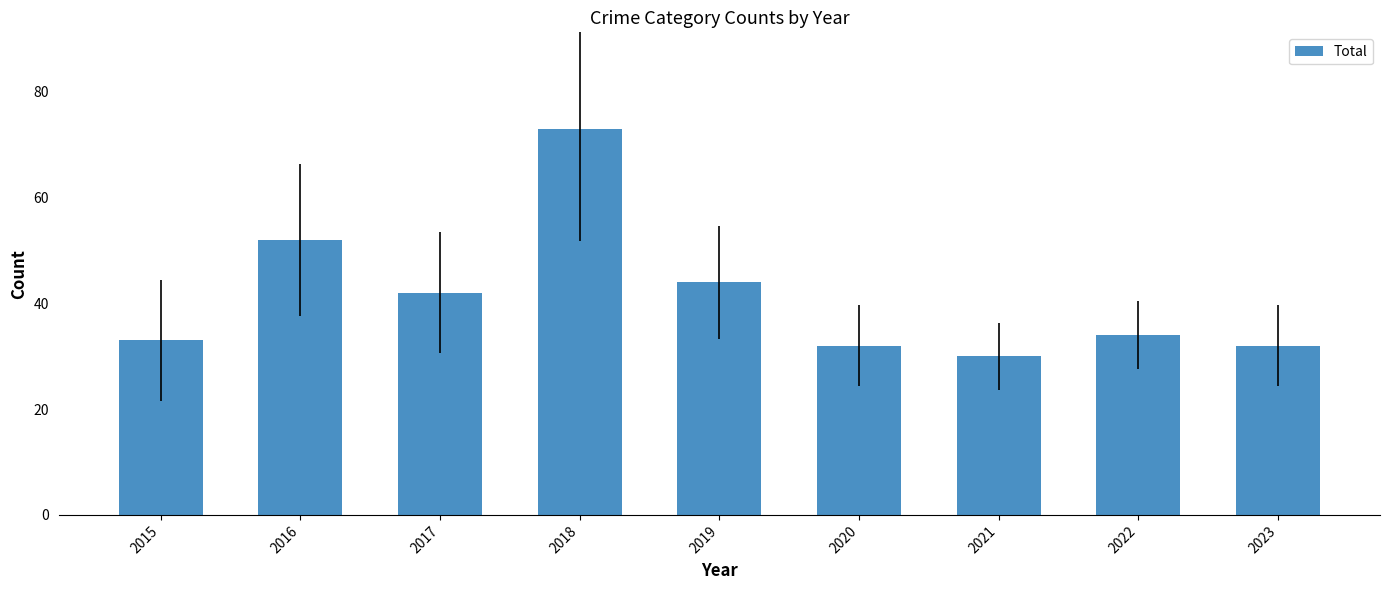

Does the chart contain stacked bars?

No